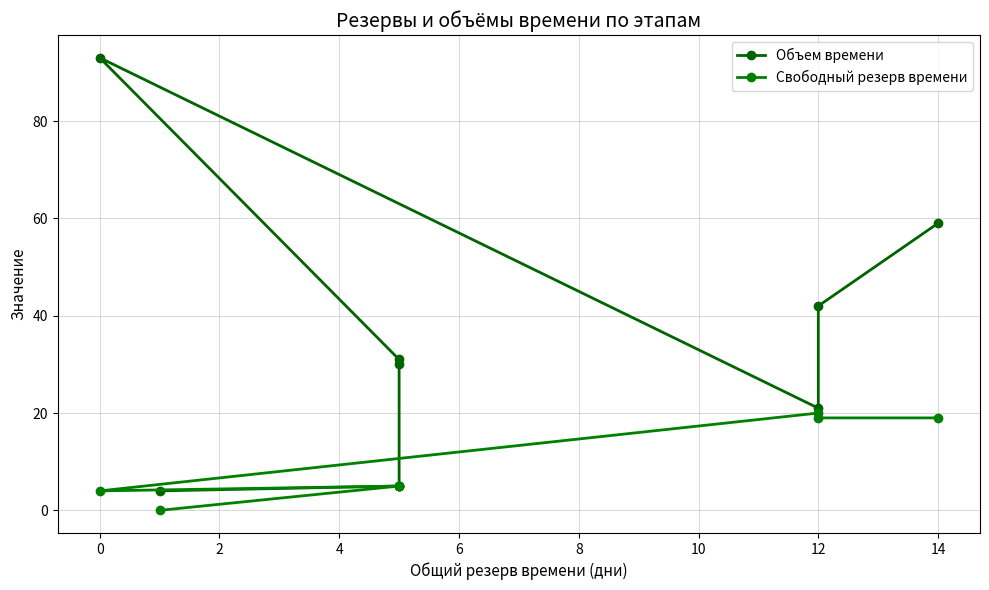

How many interior local peaks does the Объем времени series have?

1